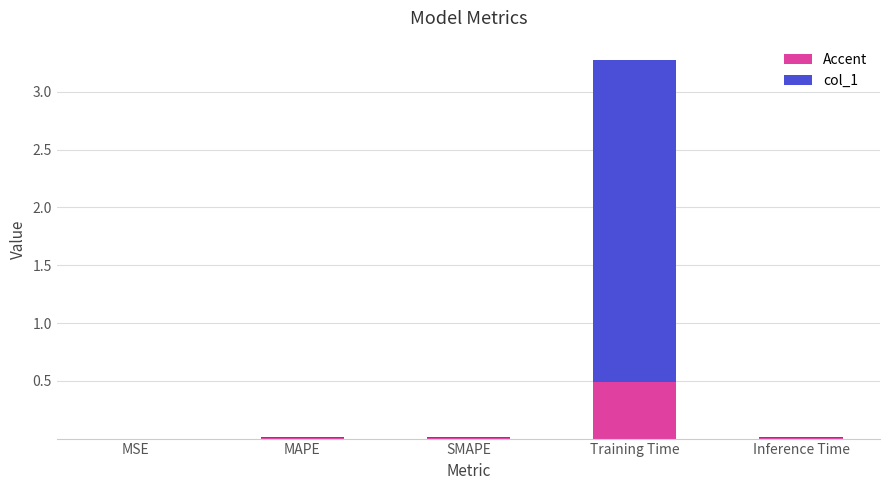

What is the highest value of the Accent series?

0.5